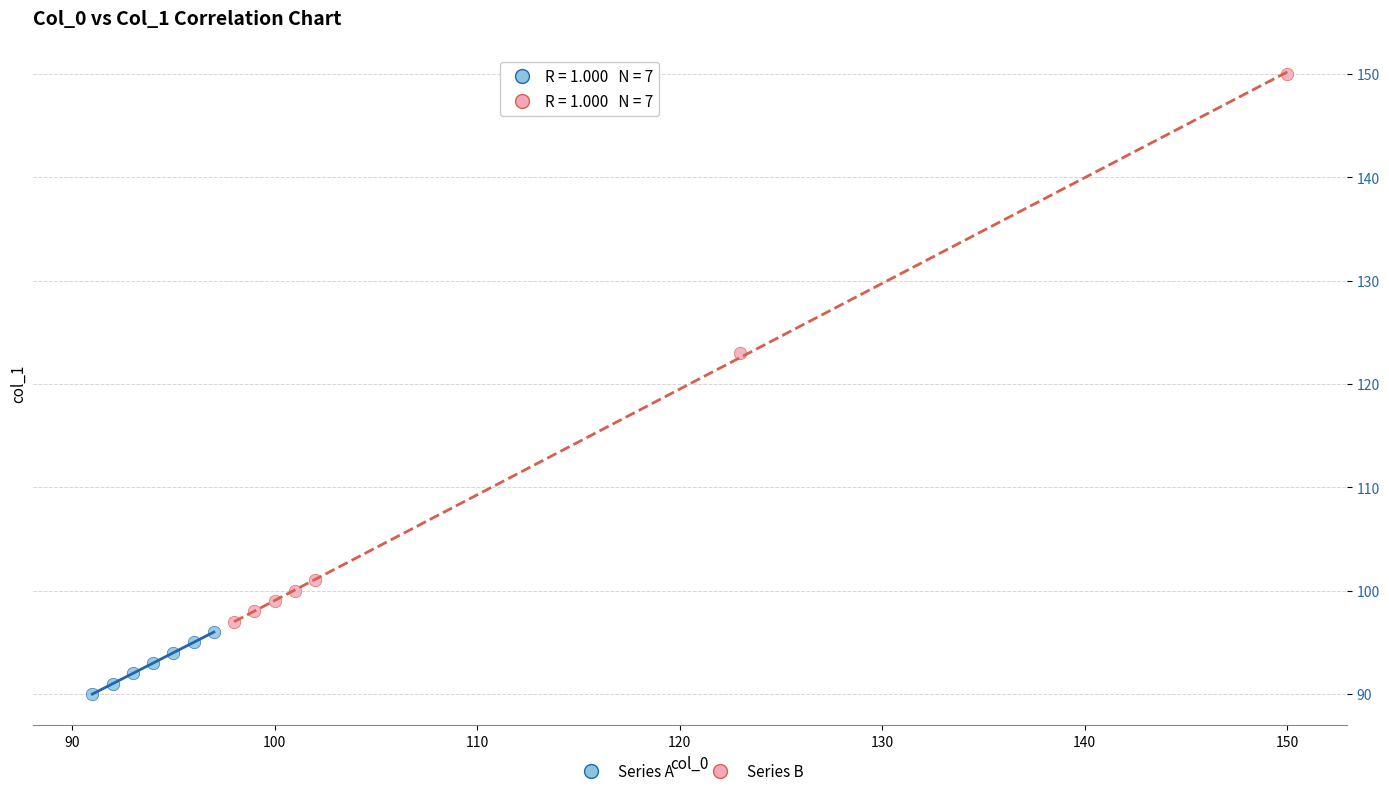

Which series contains the highest Y value?

Series B